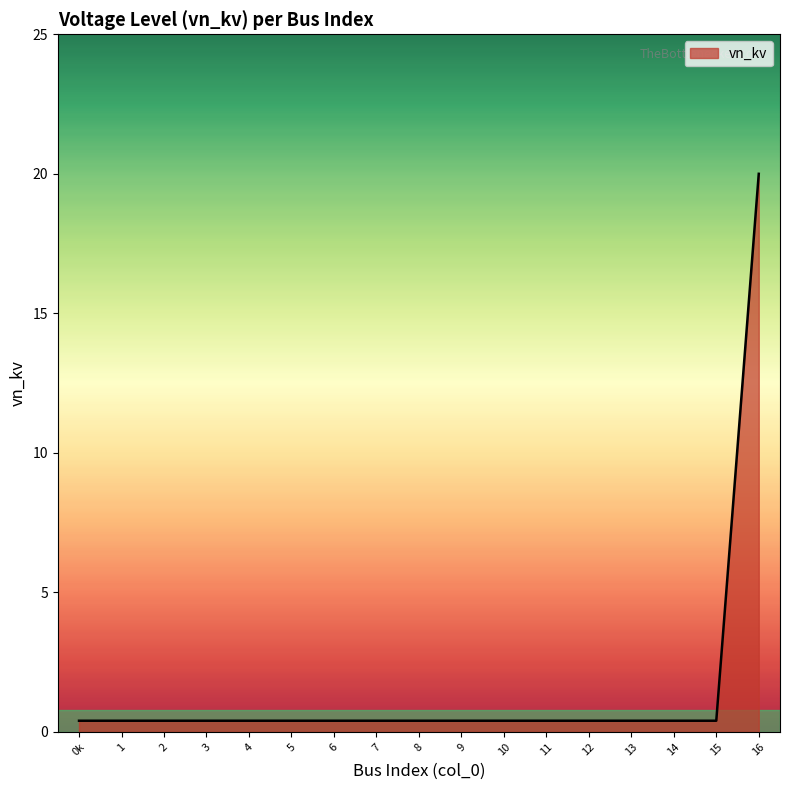

True or false: the data shows 0.4 at 11.

True